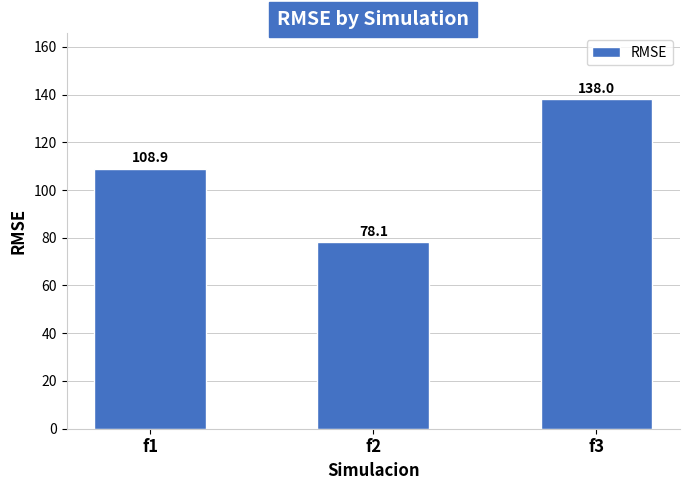

How many bars are there in total?

3